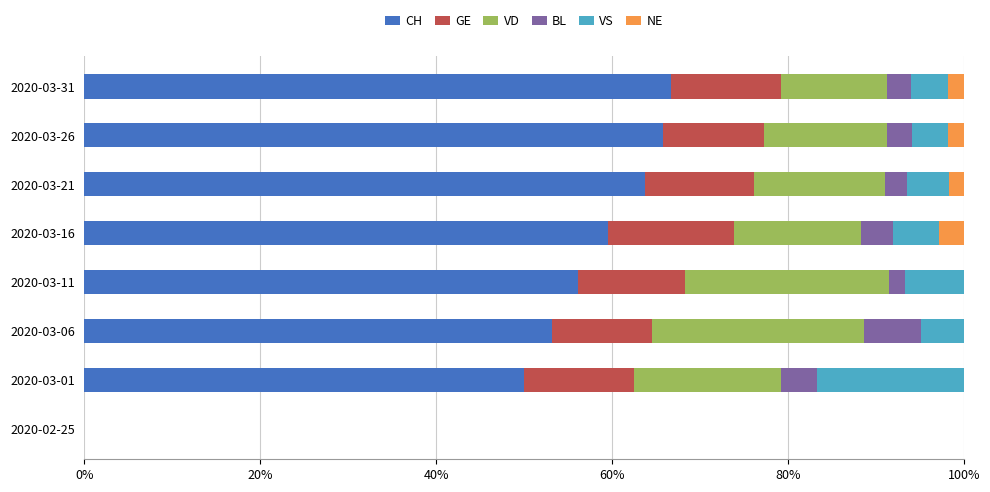

What is the sum of all CH values?

415.0